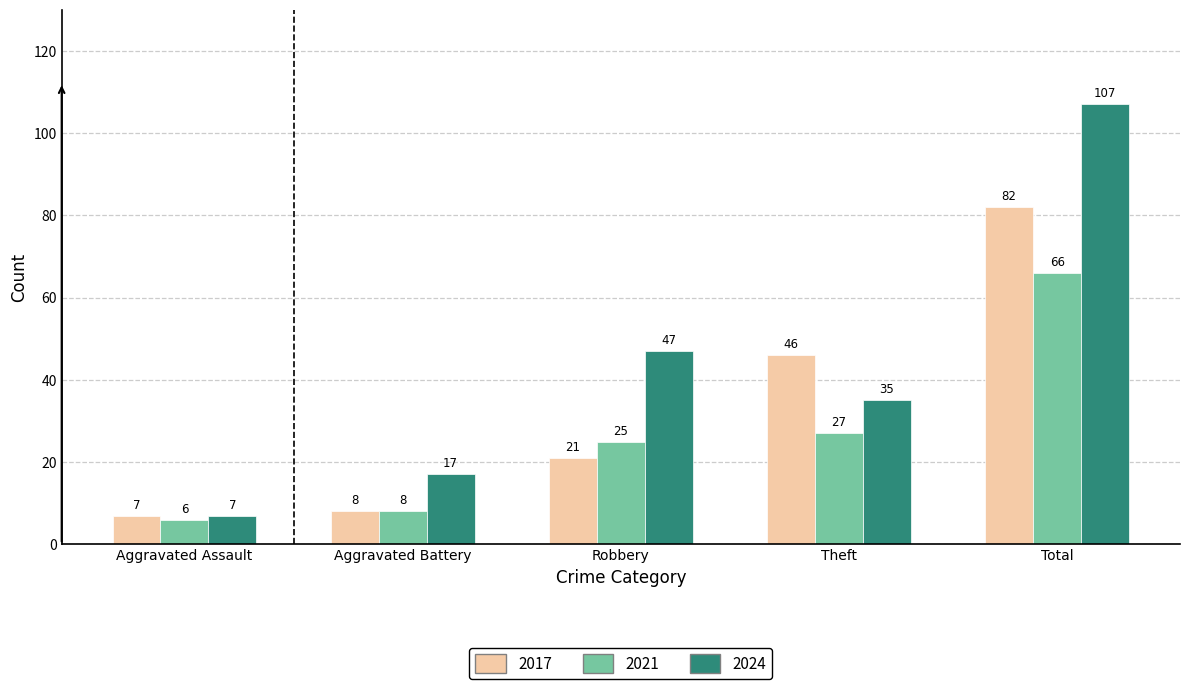

How many bars are there in each group?

3